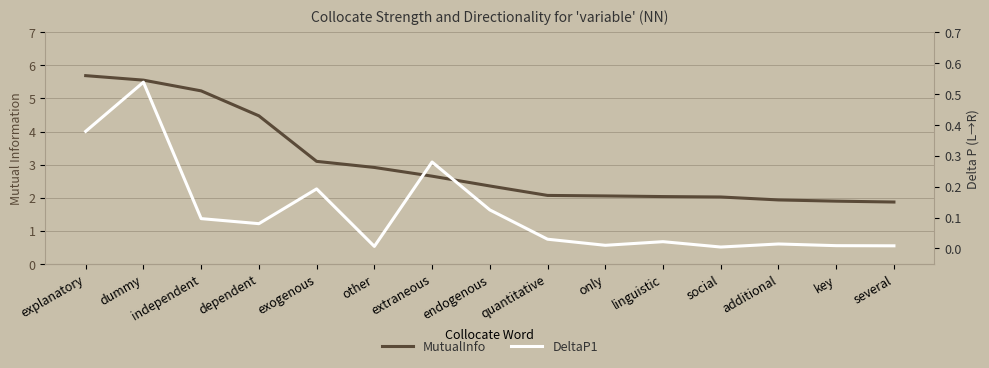

True or false: MutualInfo has a value of 2.9 at dependent.

False